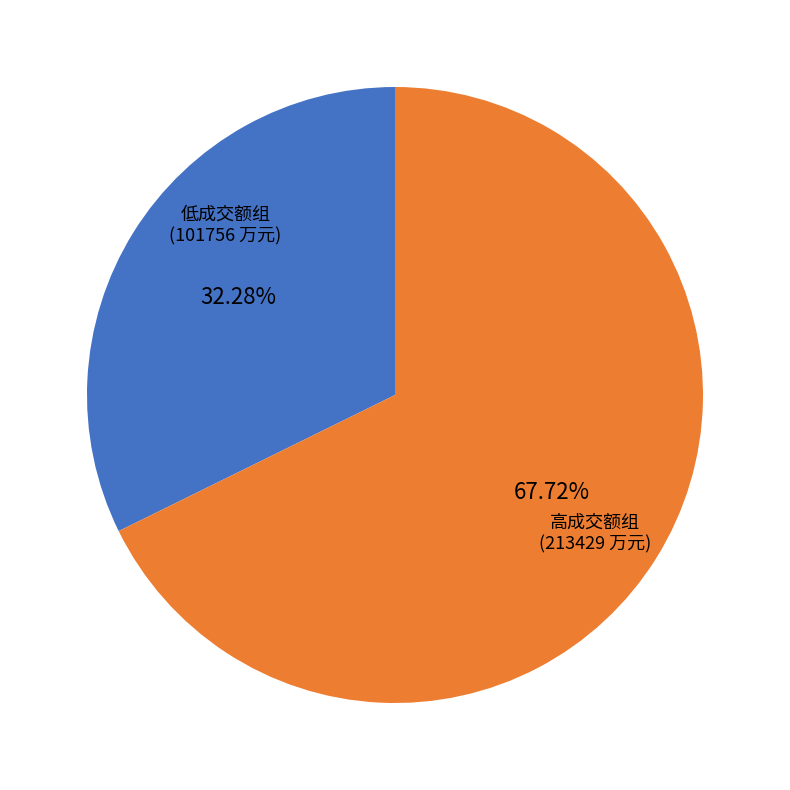

Is there any slice that represents more than half of the pie?

Yes